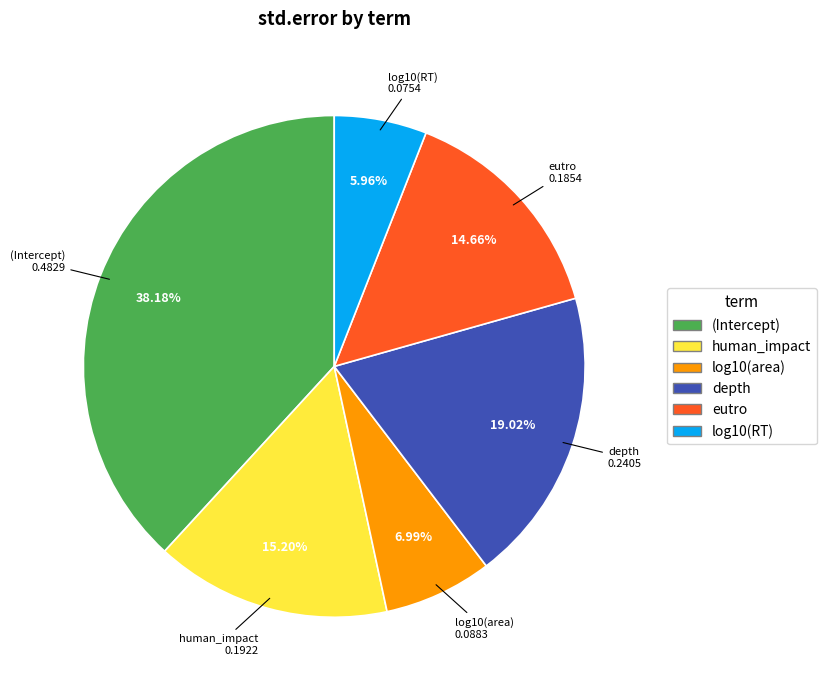

Does eutro account for over 50% of the chart?

No